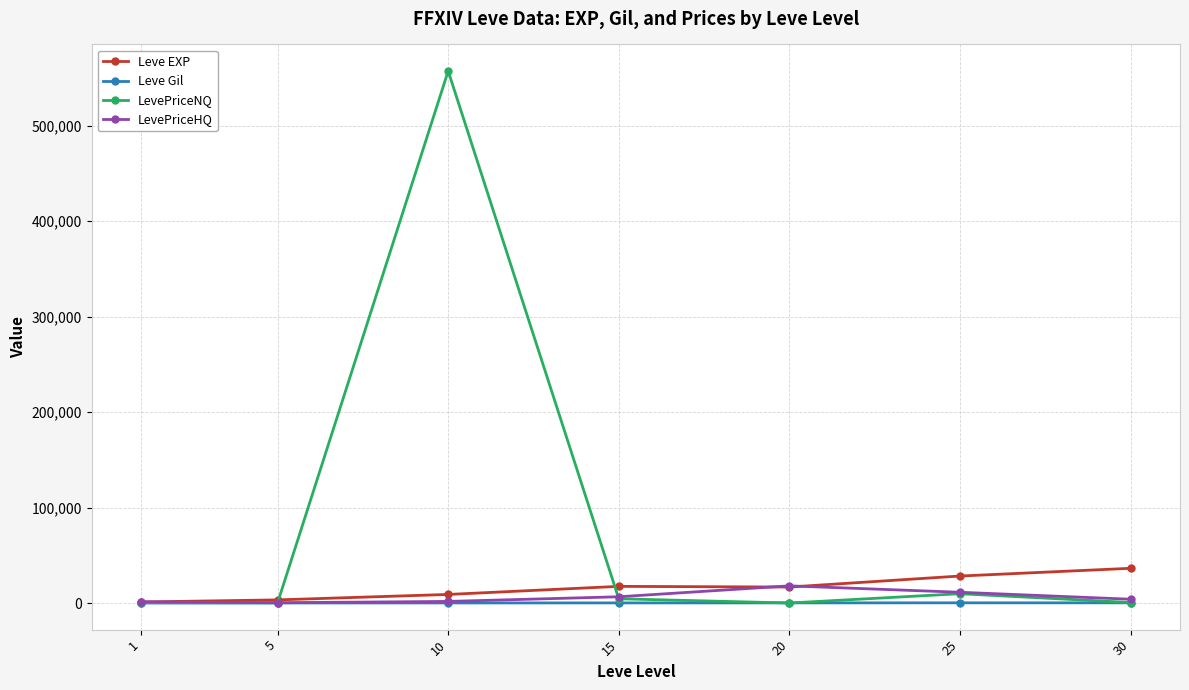

Which series has the largest range (max minus min)?

LevePriceNQ